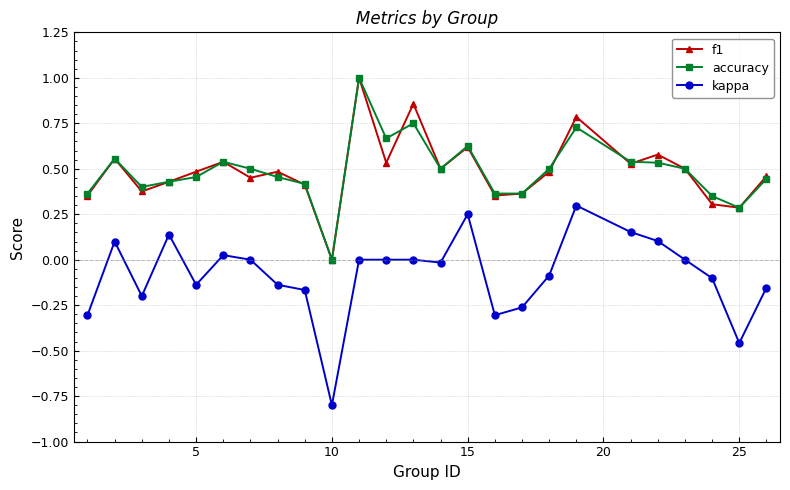

True or false: kappa and f1 intersect in this chart.

False